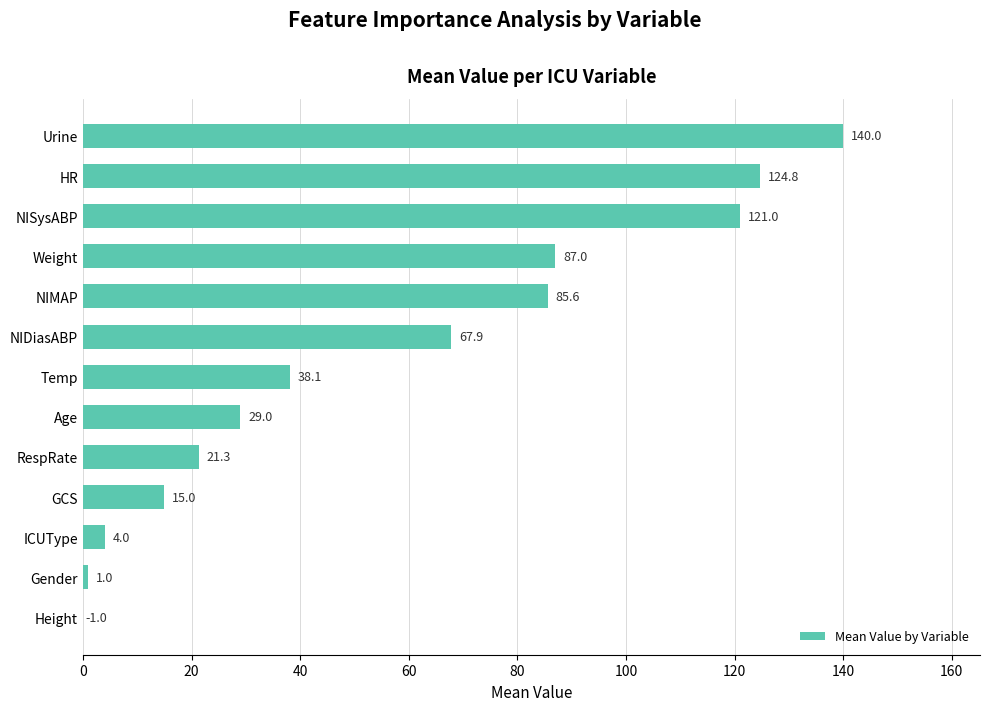

Is it true that the value at Urine is 140.0?

True